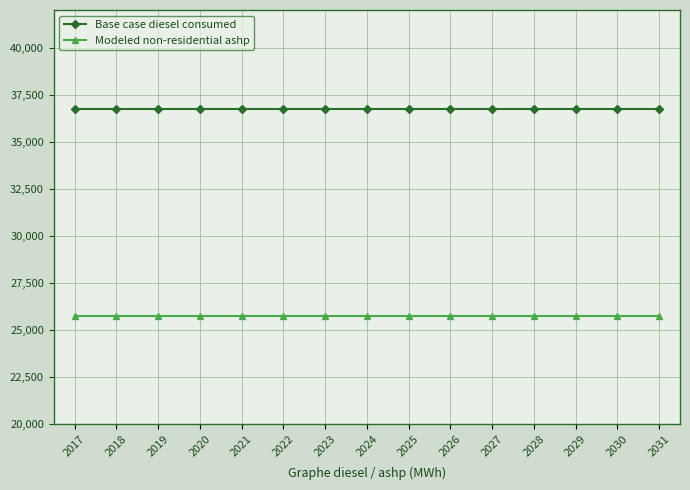

The Base case diesel consumed series shows 50979.1 at 2021. True or false?

False